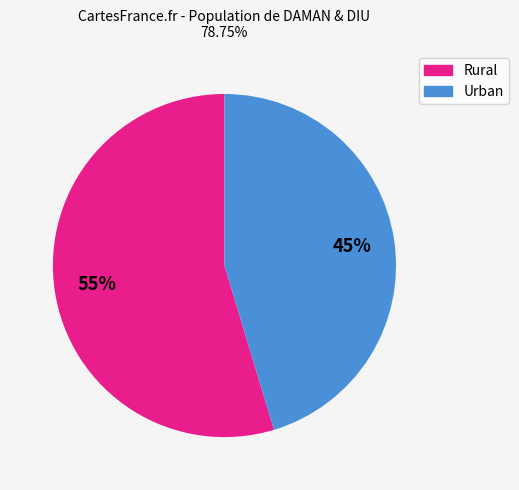

To the nearest percent, what percentage of the pie is Rural?

55%